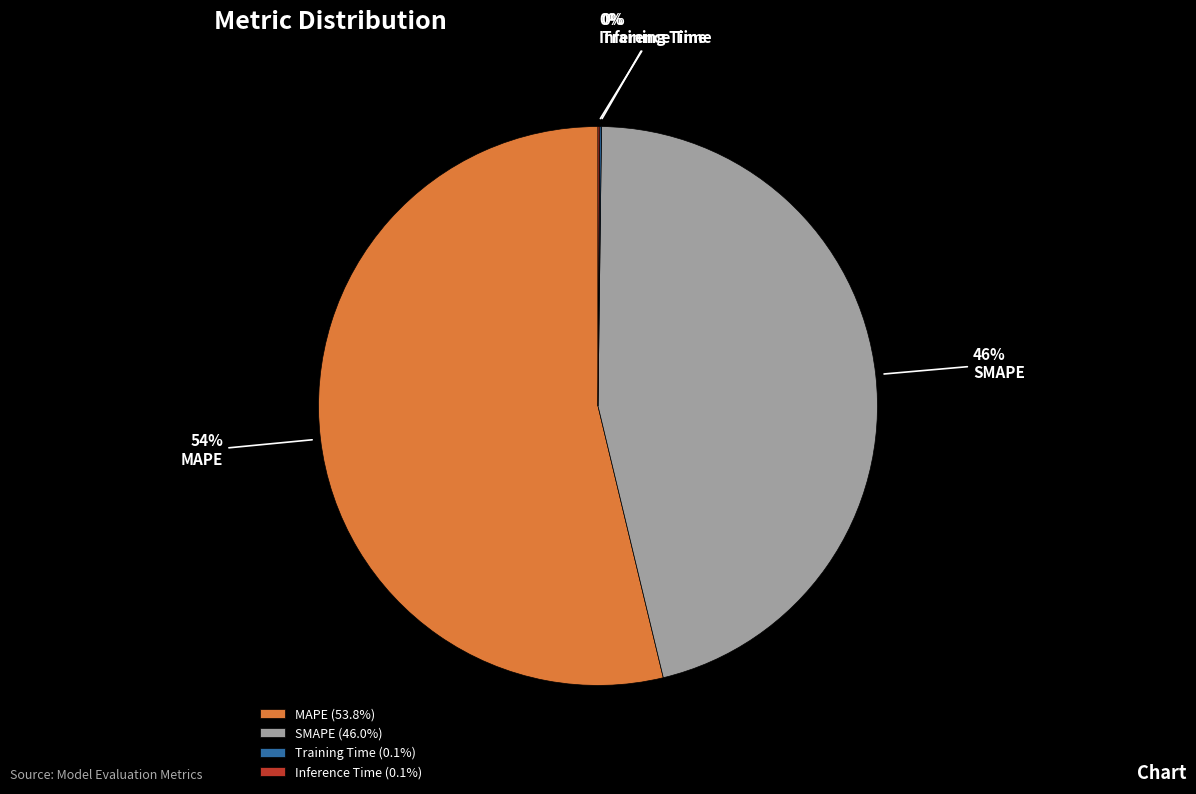

The SMAPE slice represents 46% of the pie. True or false?

True